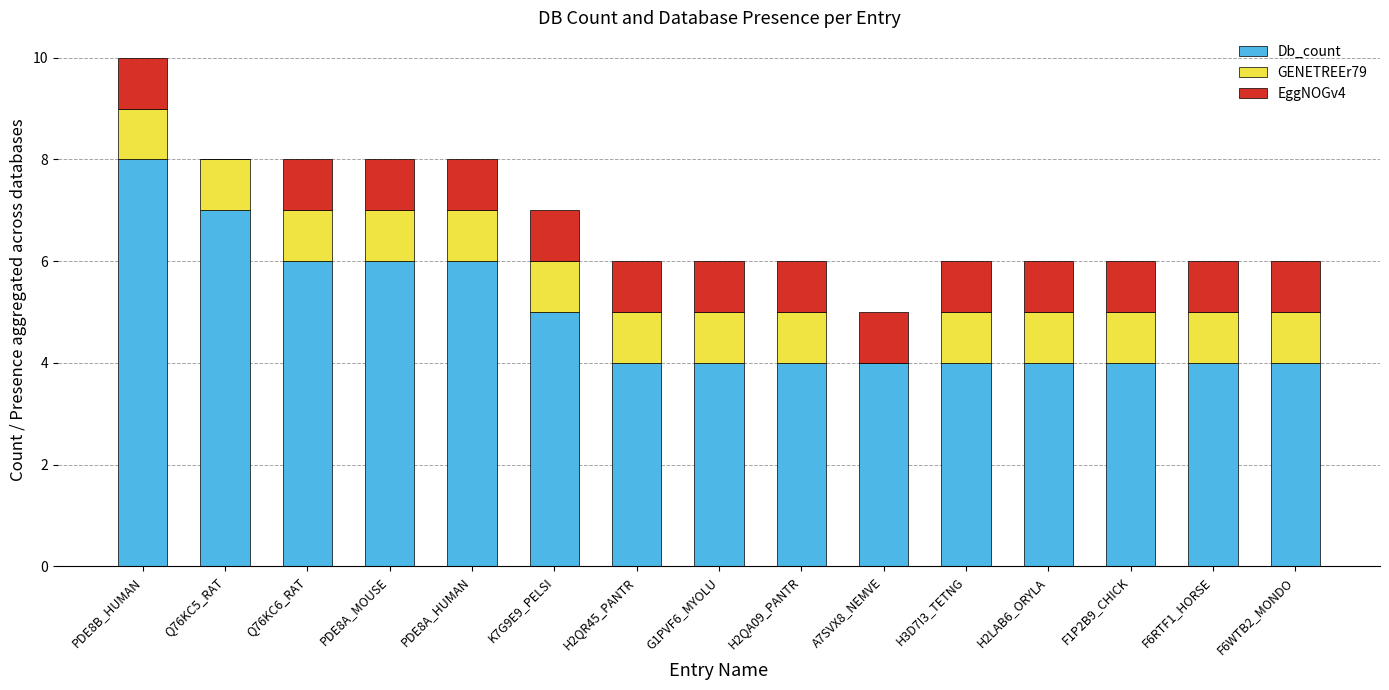

Count the number of categories in the chart.

15